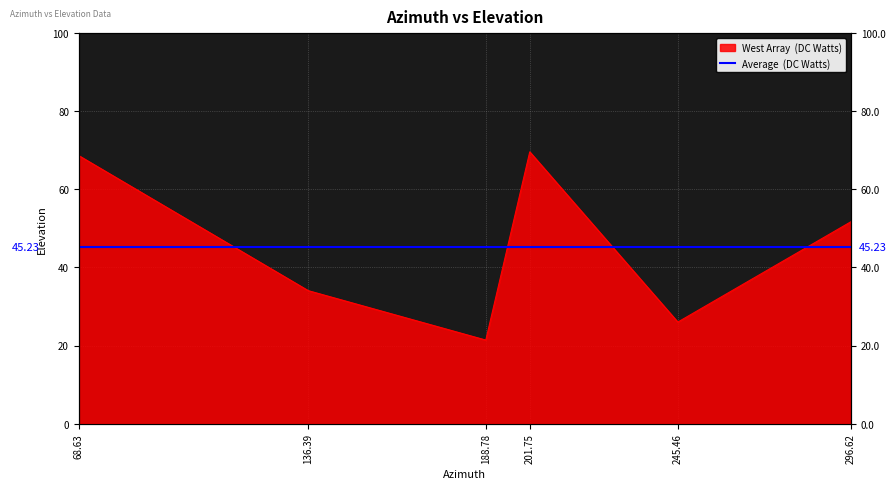

What is the change in value from 188.78 to 245.46?

+4.6